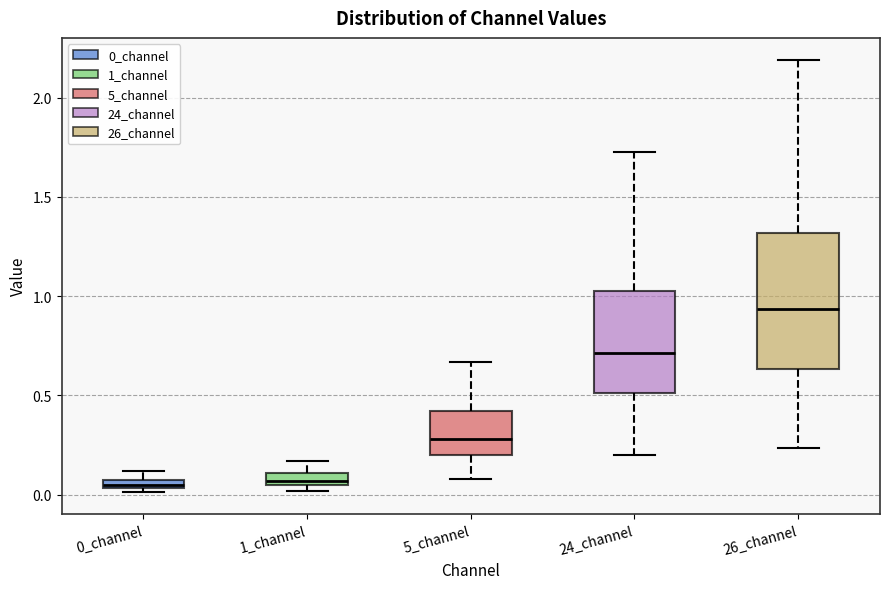

Where is the lower edge of the box for 5_channel on the y-axis? The values are not printed on the chart, so give them approximately, as read against the axis.

0.20